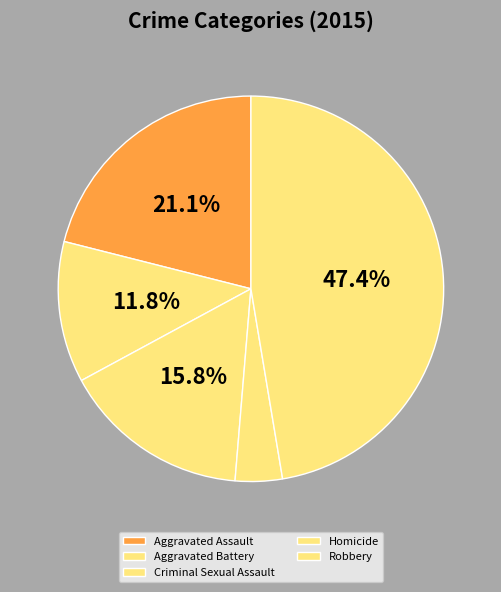

What percentage is the Homicide slice, to the nearest percent?

4%